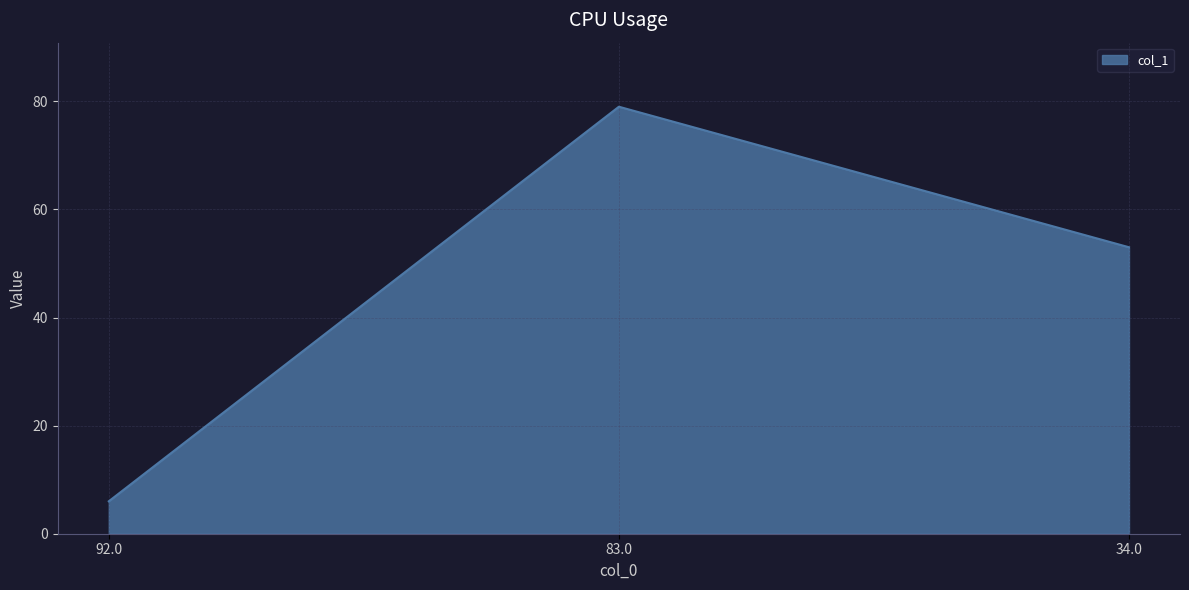

Does the chart display data point markers on the line(s)?

No